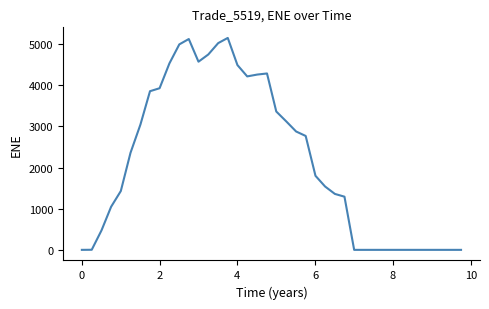

What is the greatest value displayed?

5147.3